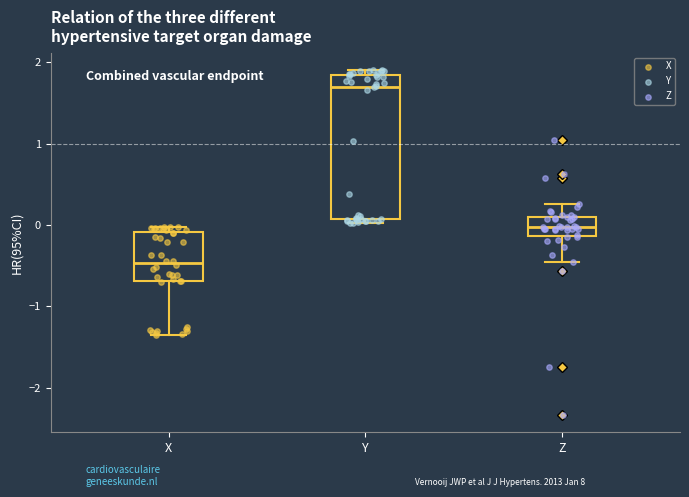

Reading left to right, read every box against the y-axis: the position of its median line, the range the box covers, and the ends of its whiskers. The values are not printed on the chart, so give them approximately, as read against the axis.

X: median -0.5, box -0.7 to -0.1, whiskers -1.3 to 0.0
Y: median 1.7, box 0.1 to 1.8, whiskers 0.0 to 1.9
Z: median 0.0, box -0.1 to 0.1, whiskers -0.5 to 0.3